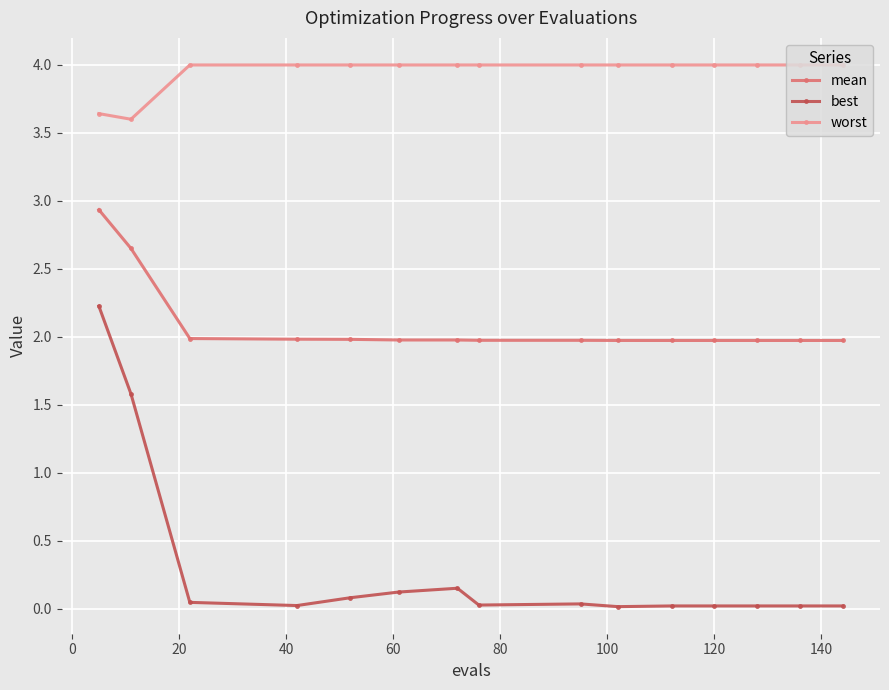

Which series has the largest range (max minus min)?

best